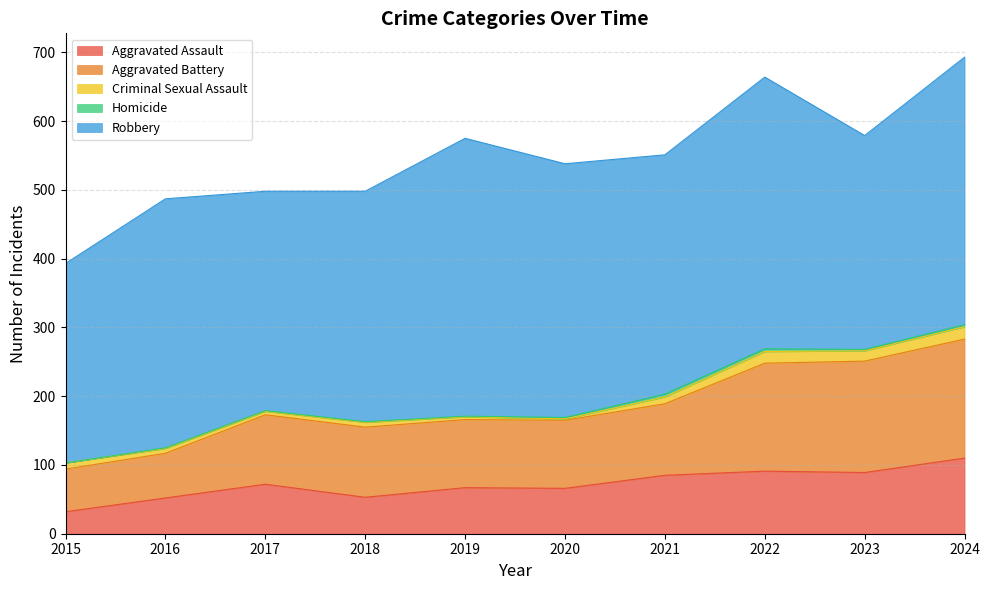

What is the average value of the Criminal Sexual Assault series?

9